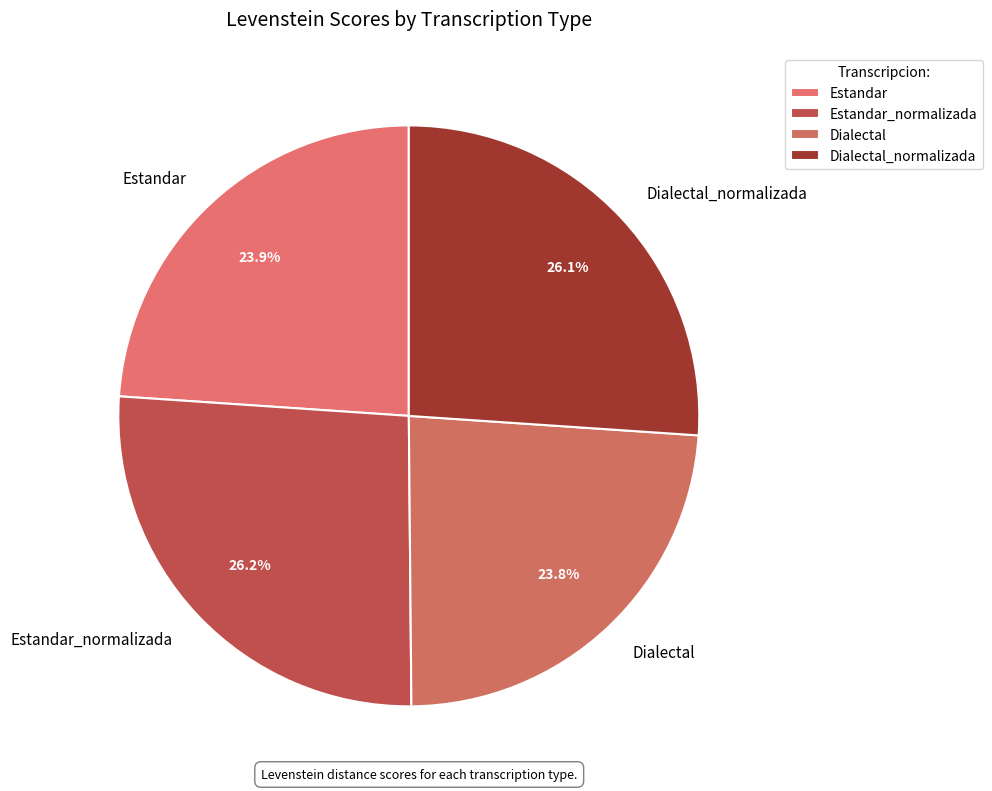

Between Estandar and Estandar_normalizada, which is larger?

Estandar_normalizada